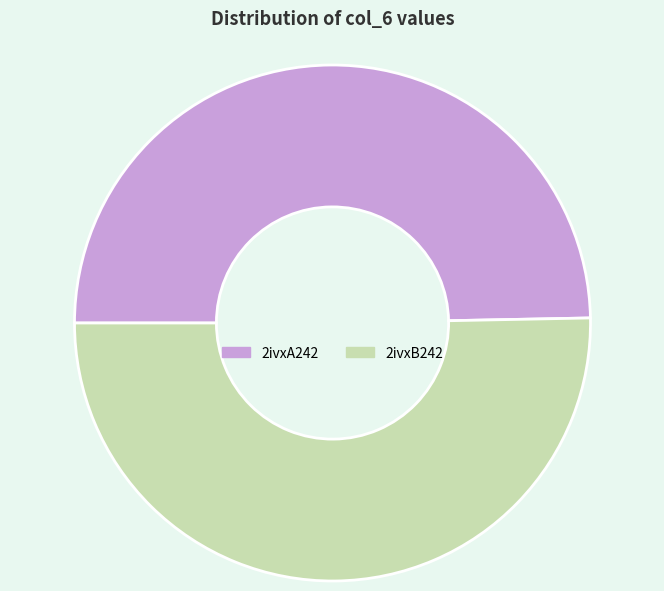

Which slice is the smallest?

2ivxA242